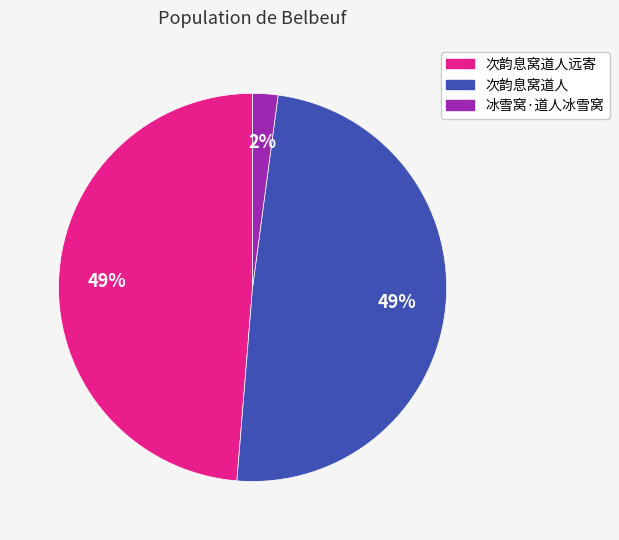

Is there any slice that represents more than half of the pie?

No